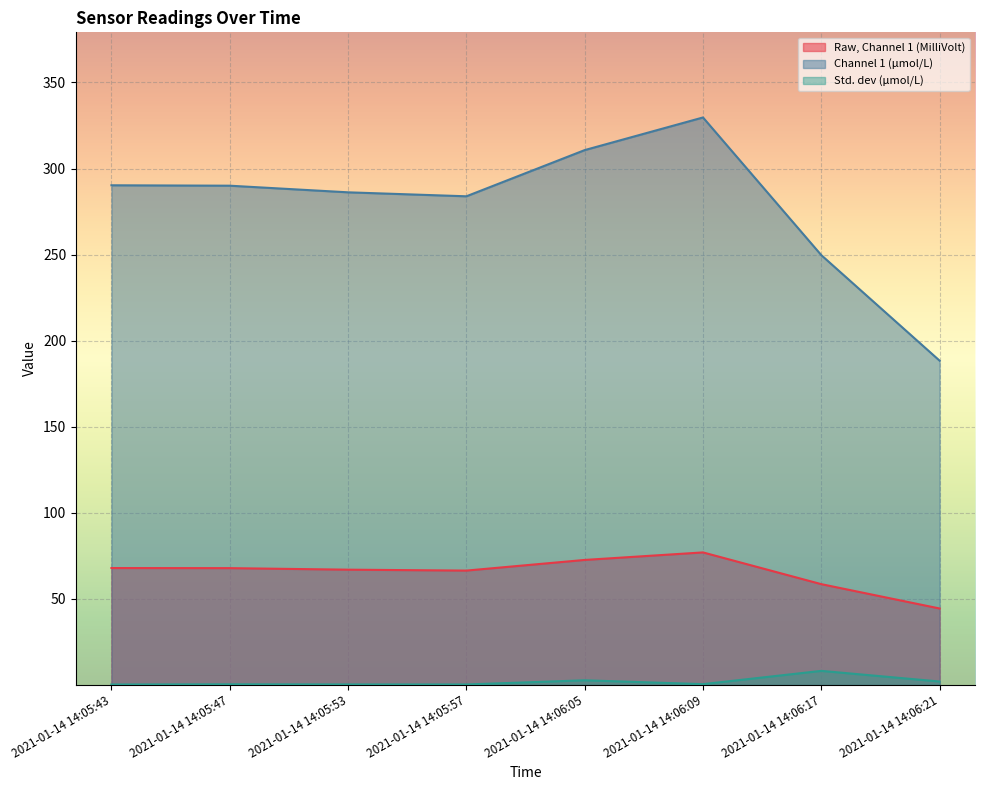

What is the minimum value shown in the chart?

0.3